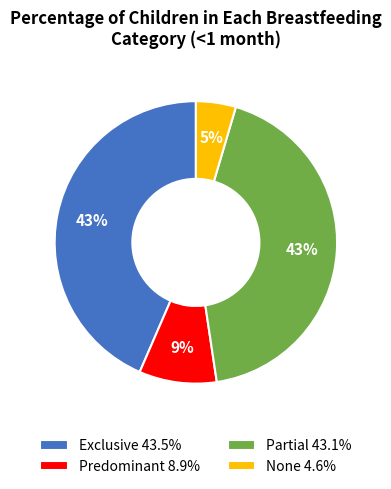

Which has a higher value, Predominant or Partial?

Partial